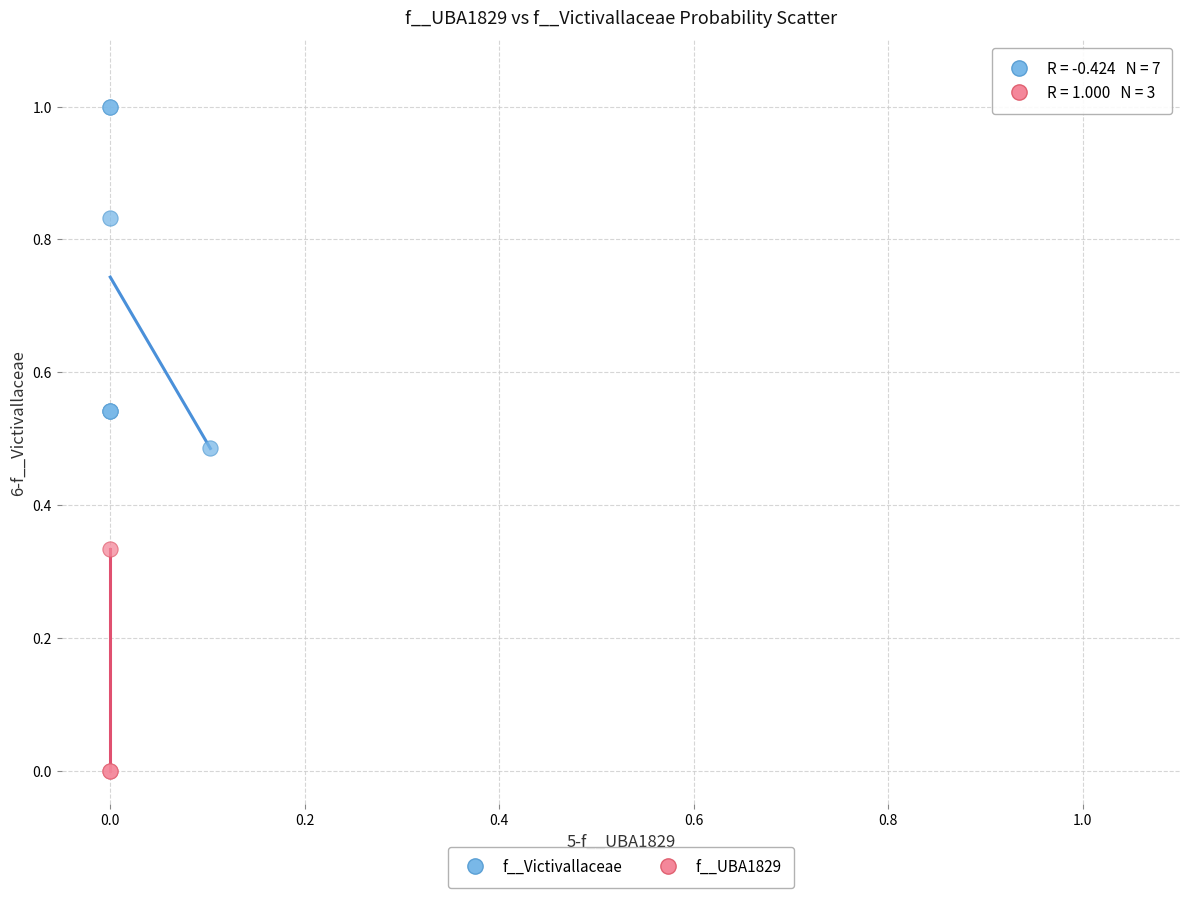

Which series reaches the maximum Y coordinate?

f__Victivallaceae